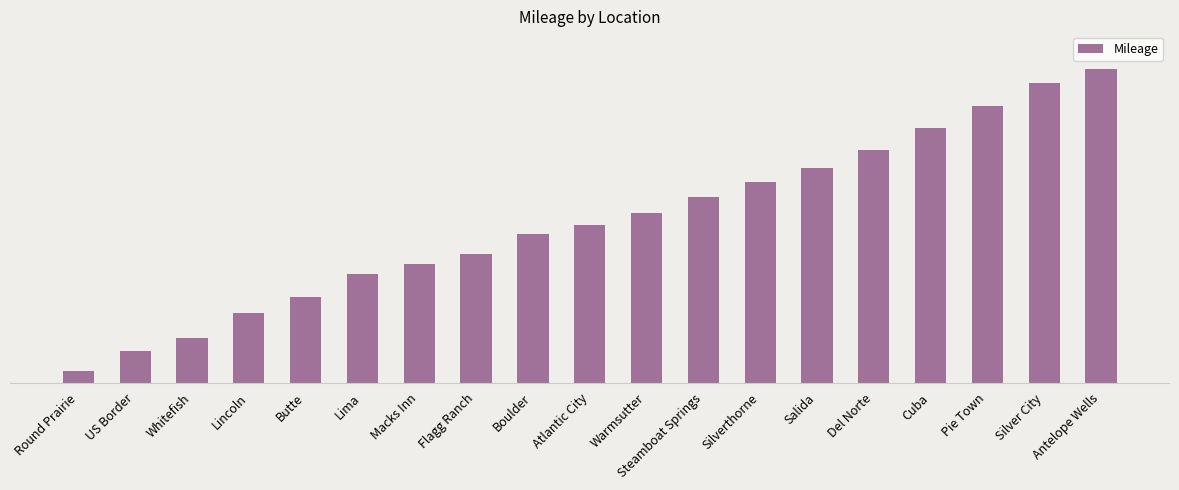

Are the bars horizontal?

No